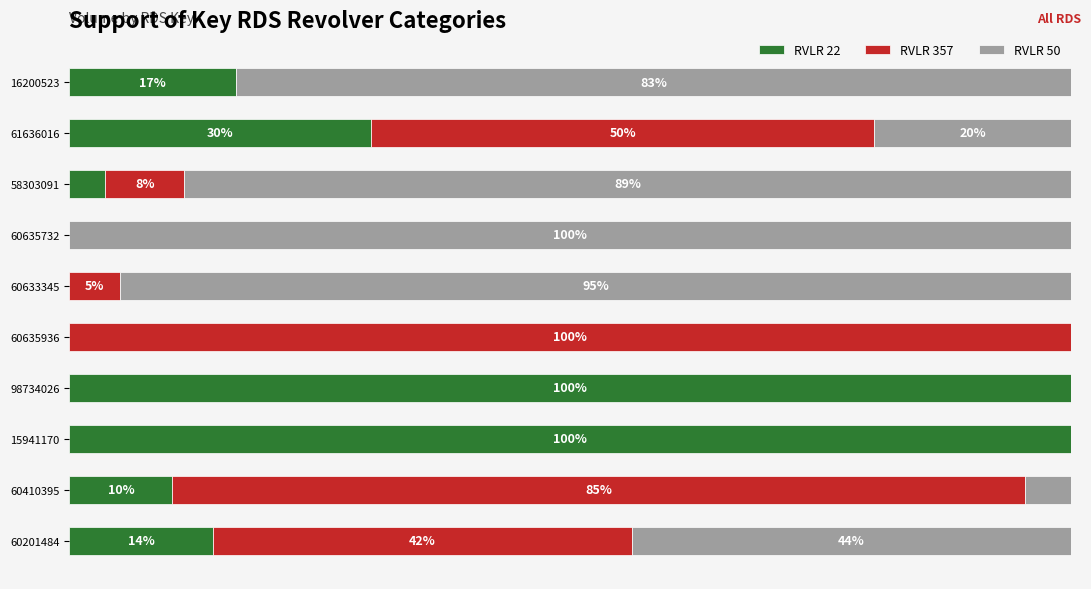

Which series has the largest range (max minus min)?

RVLR 22